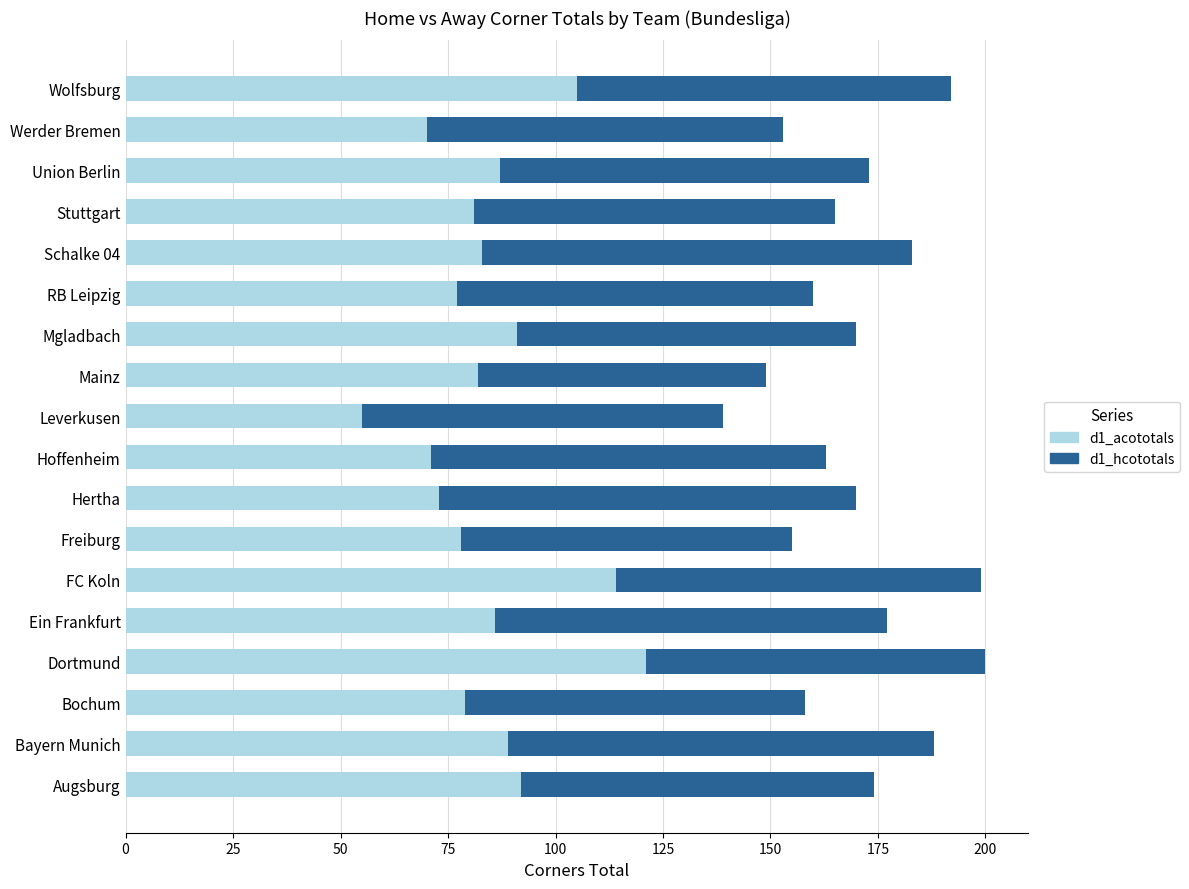

What is the highest value of the d1_acototals series?

121